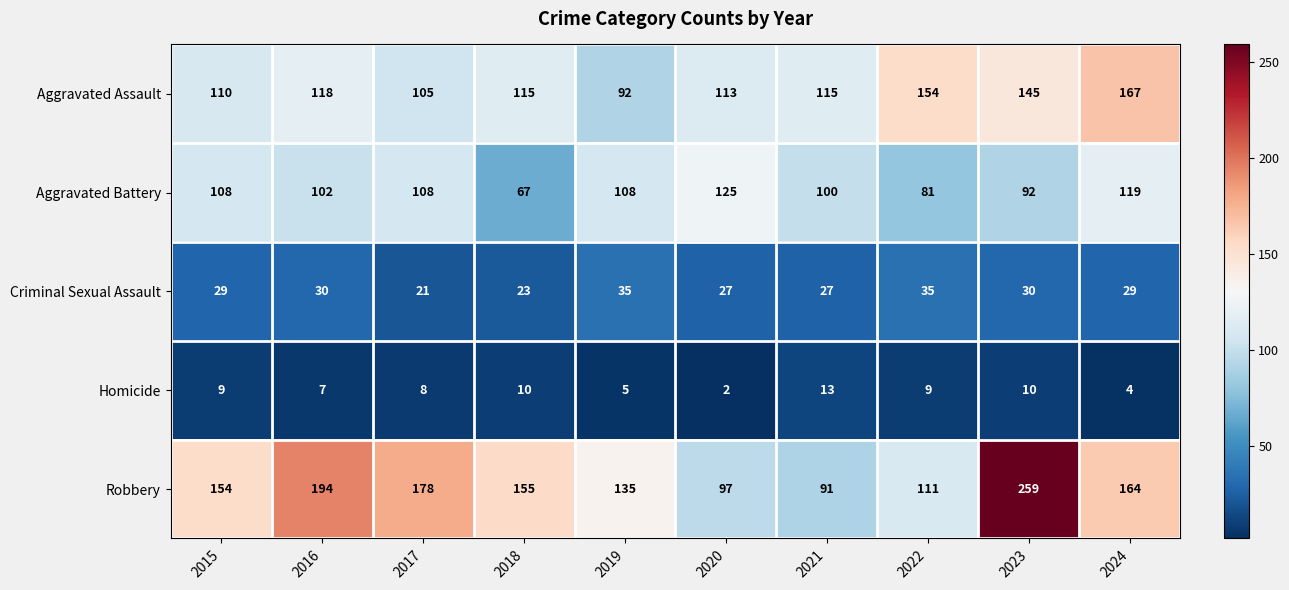

Between 2015 and 2018, which series saw the biggest shift?

Aggravated Battery